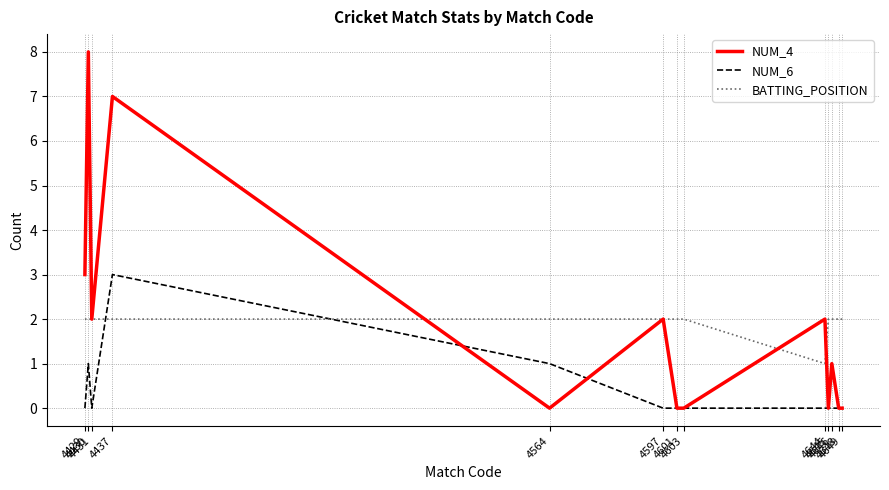

True or false: NUM_6 and BATTING_POSITION cross at least once.

True